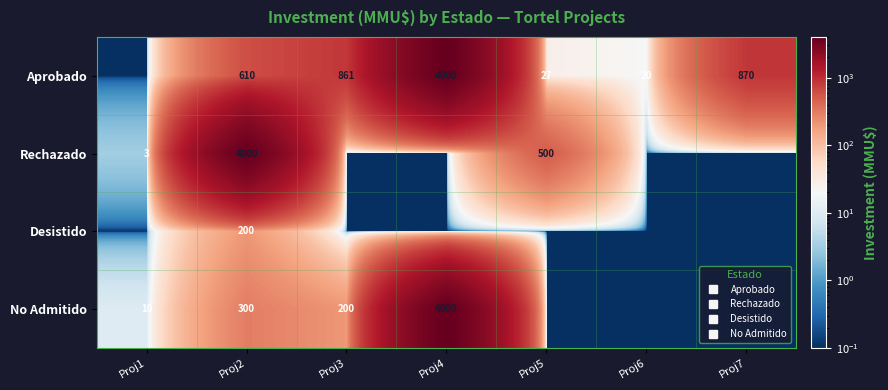

What is the difference between the second highest and second lowest values in the No Admitido series?

299.9